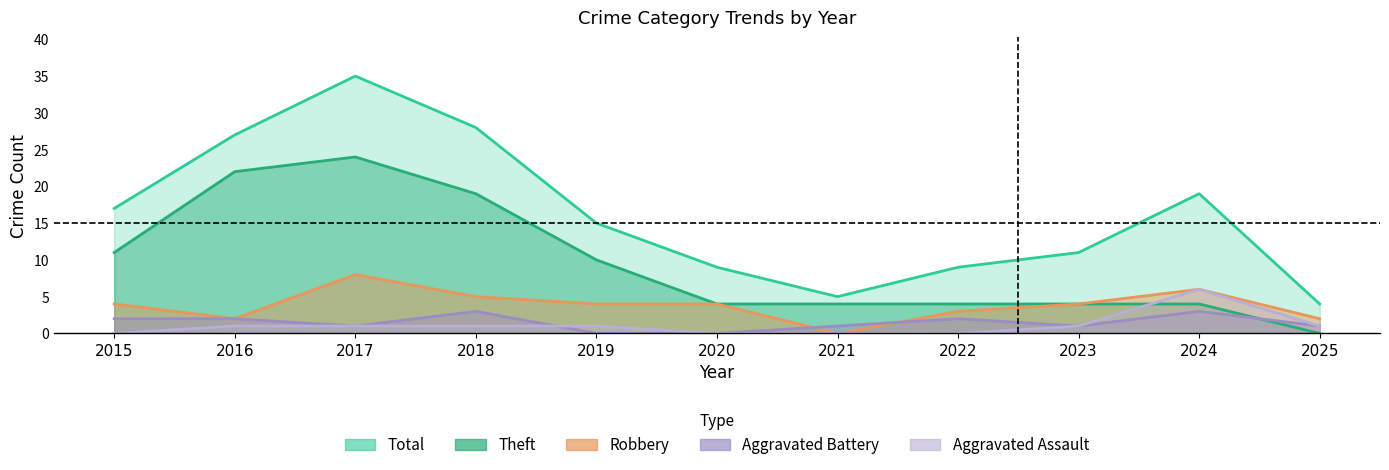

True or false: Total and Aggravated Assault intersect in this chart.

False